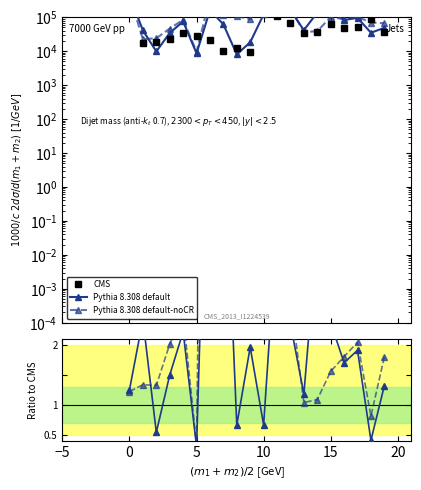

What is the difference between the Pythia 8.308 default-noCR values at 18 and 11?

8.2